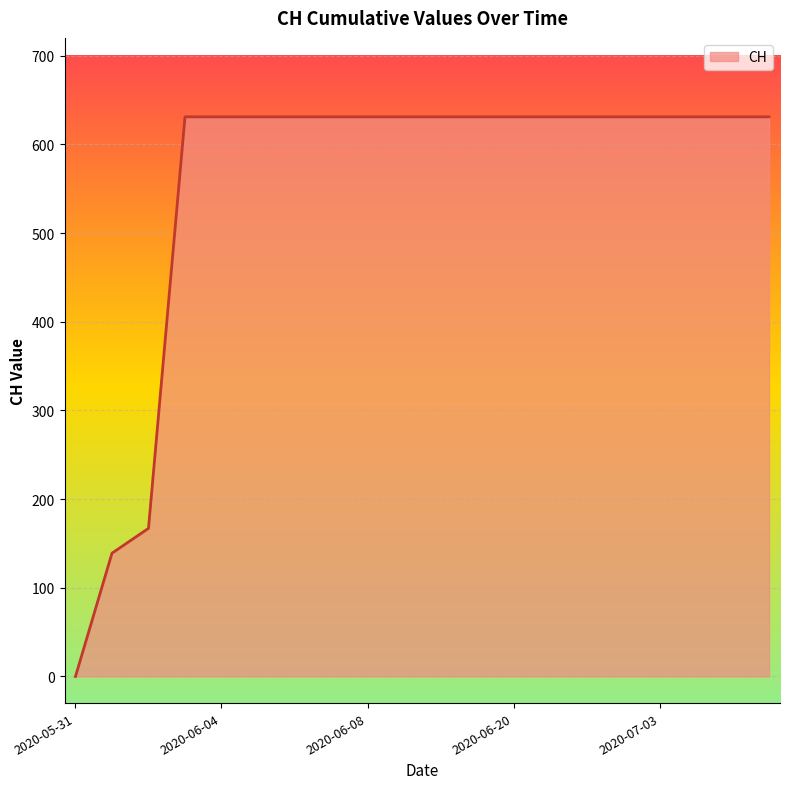

Reading left to right, transcribe all the data shown in this chart.

0	139	167	631	631	631	631	631	631	631	631	631	631	631	631	631	631	631	631	631